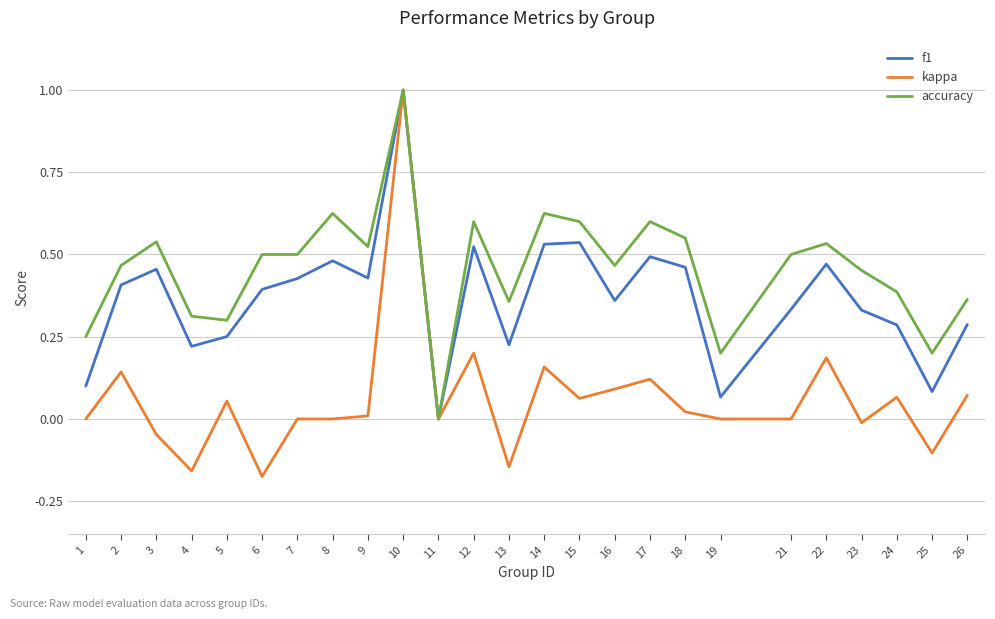

What is the difference between the maximum and minimum values in the kappa series?

1.2